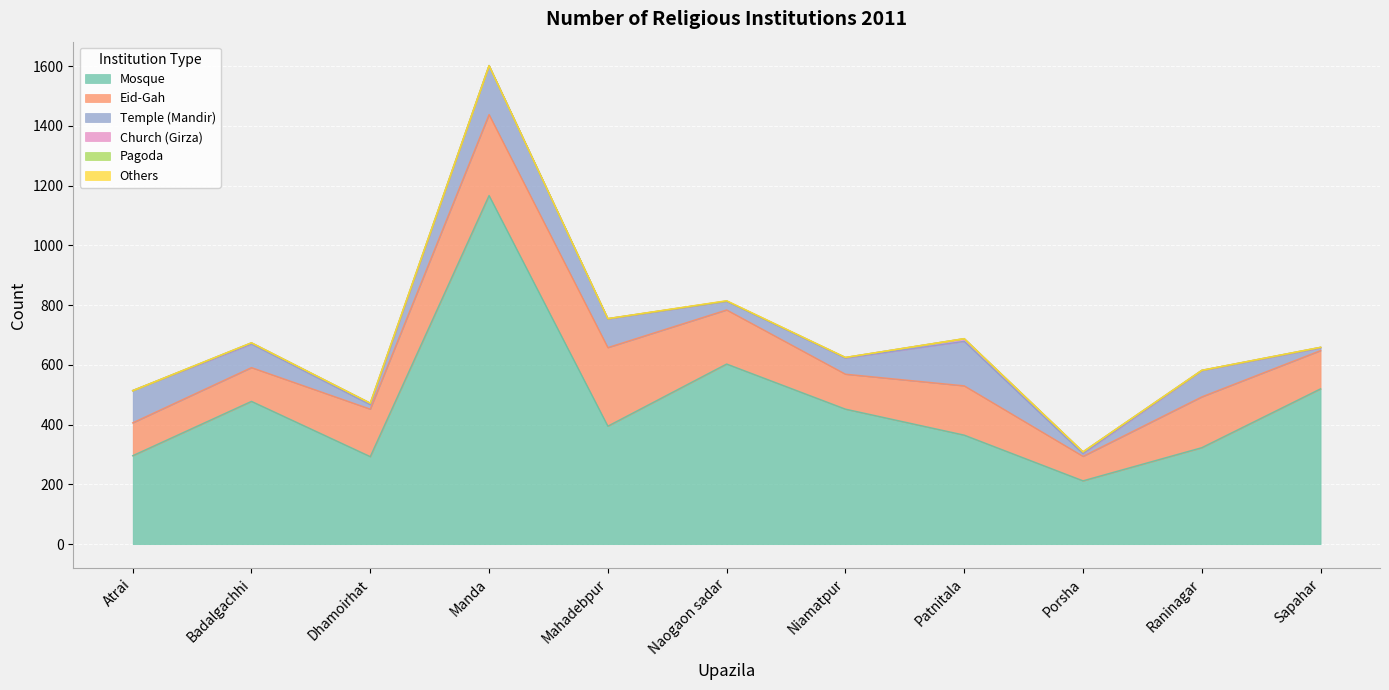

What is the total value across all series at Naogaon sadar?

815